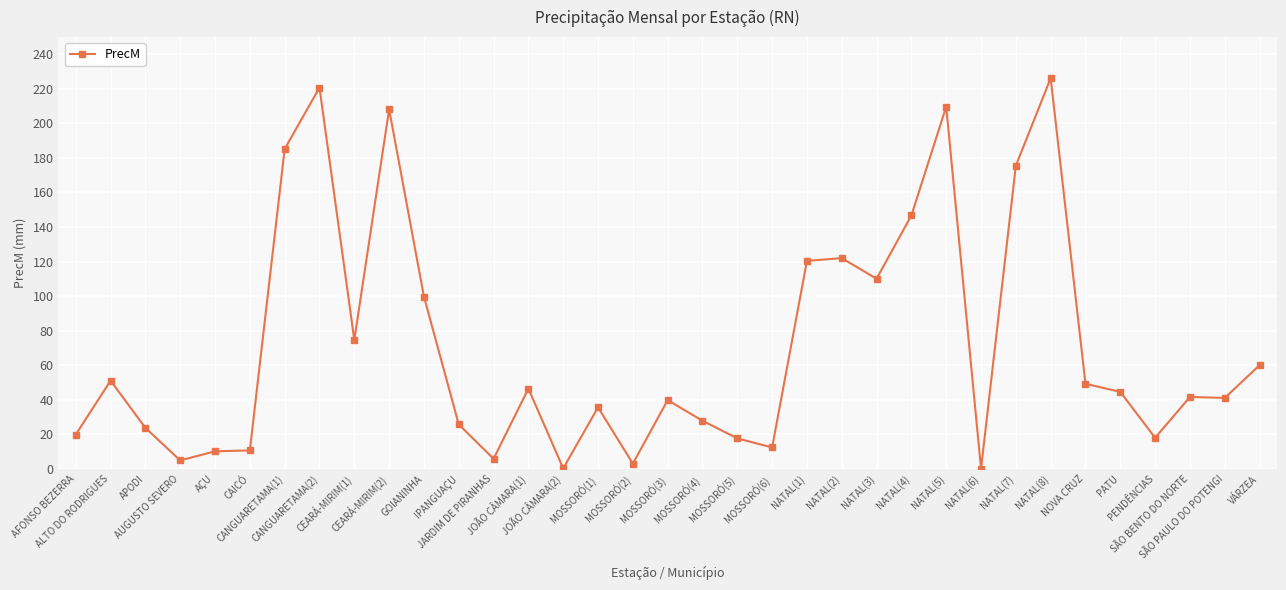

What is the greatest value displayed?

226.2